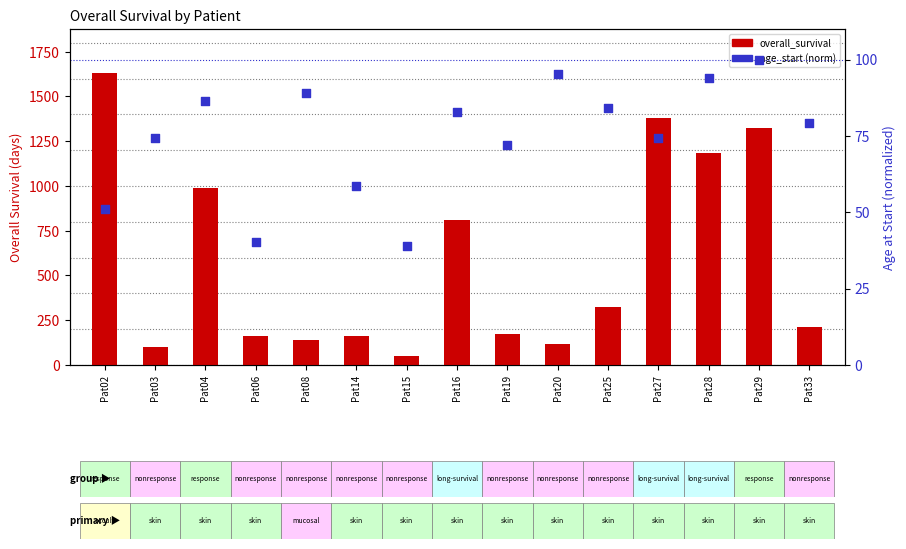

Which series has the widest spread of Y values?

overall_survival